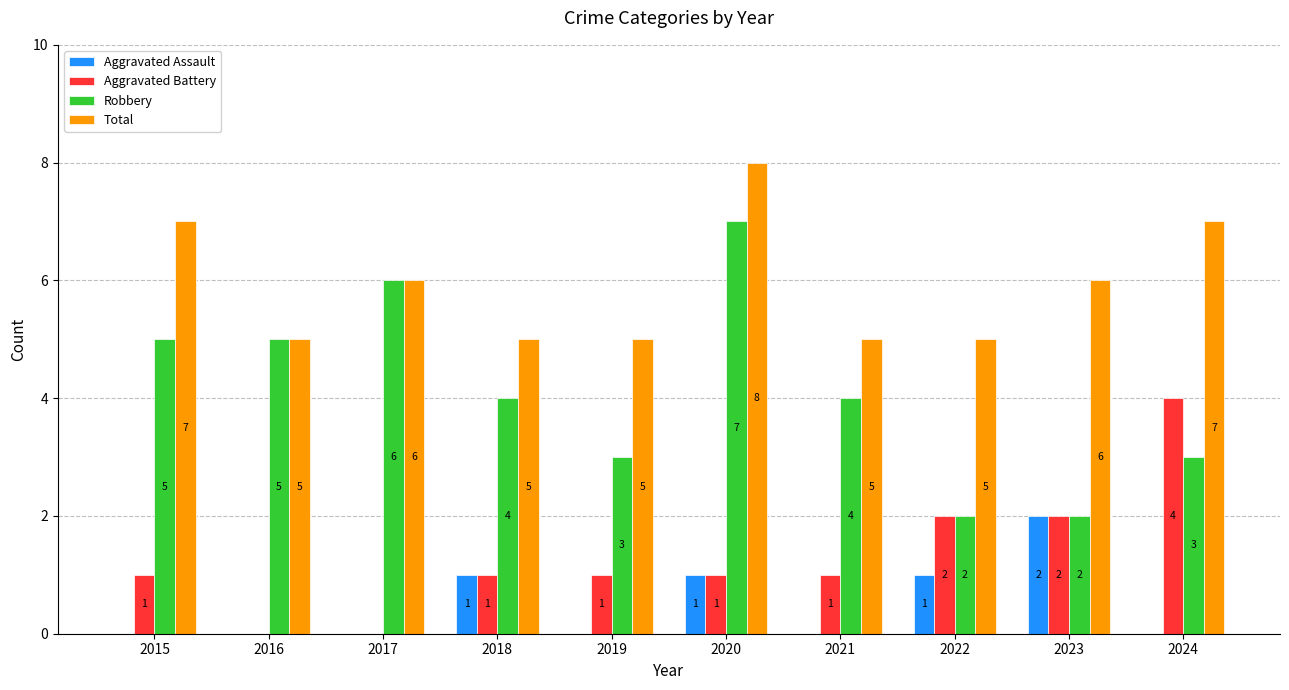

What is the sum of all Total values?

59